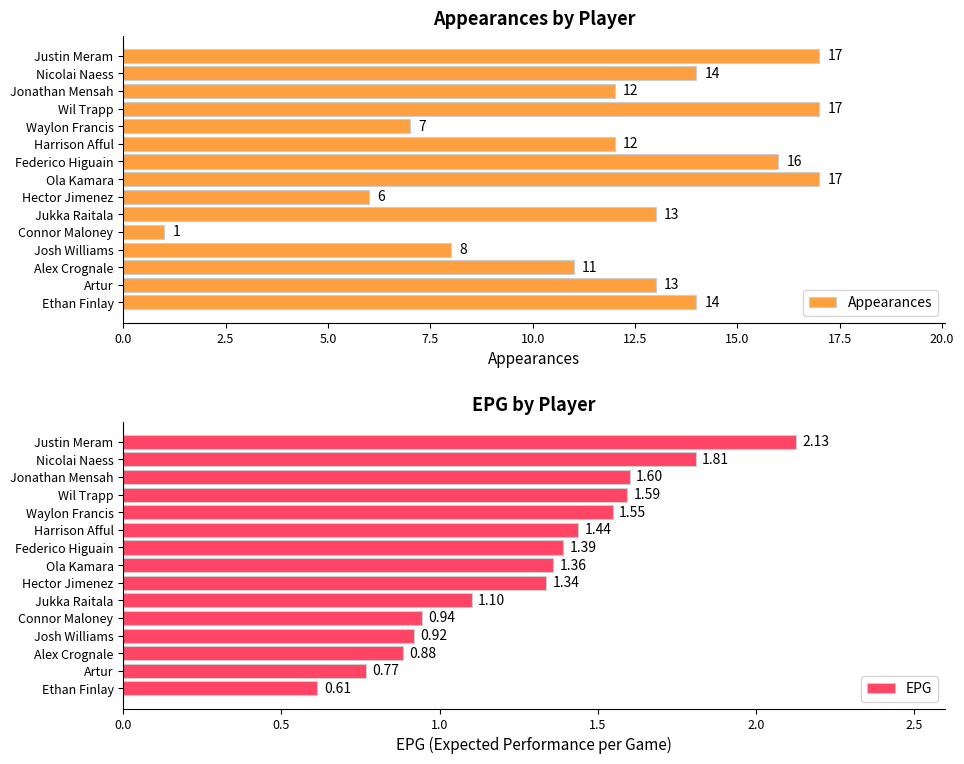

What is the sum of all Appearances values?

178